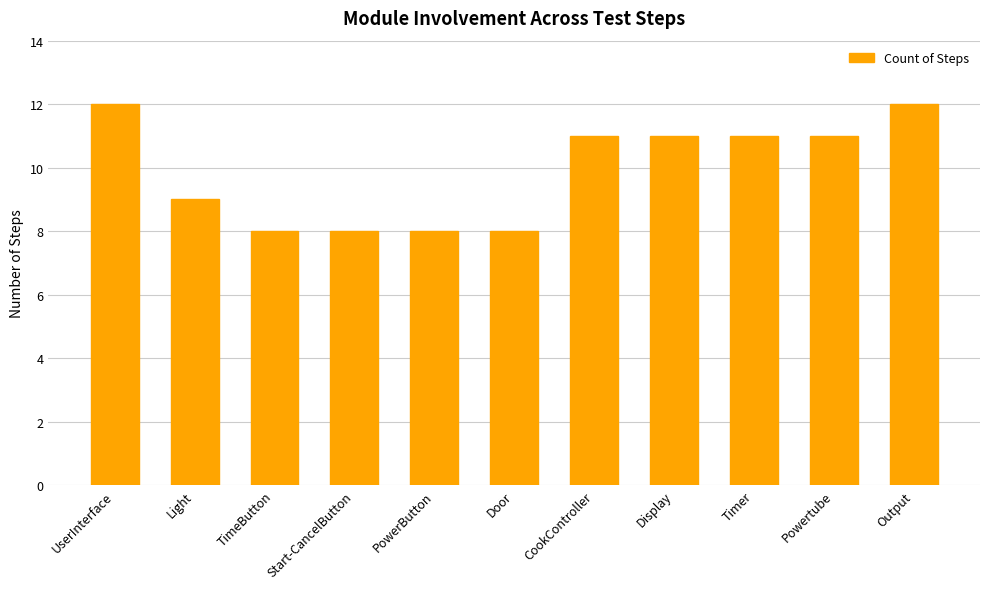

True or false: the data shows 8 at Door.

True